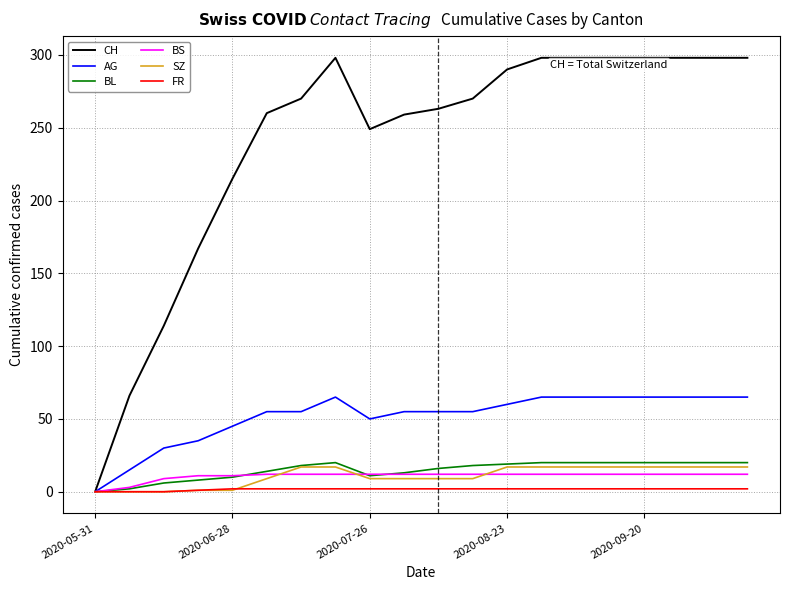

Which series has the widest spread of values?

CH